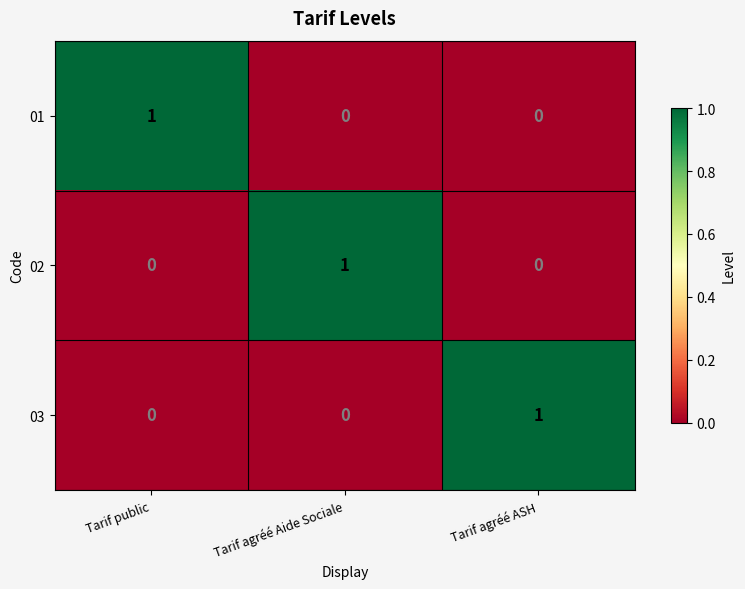

True or false: 03 has a value of 0 at Tarif public.

True